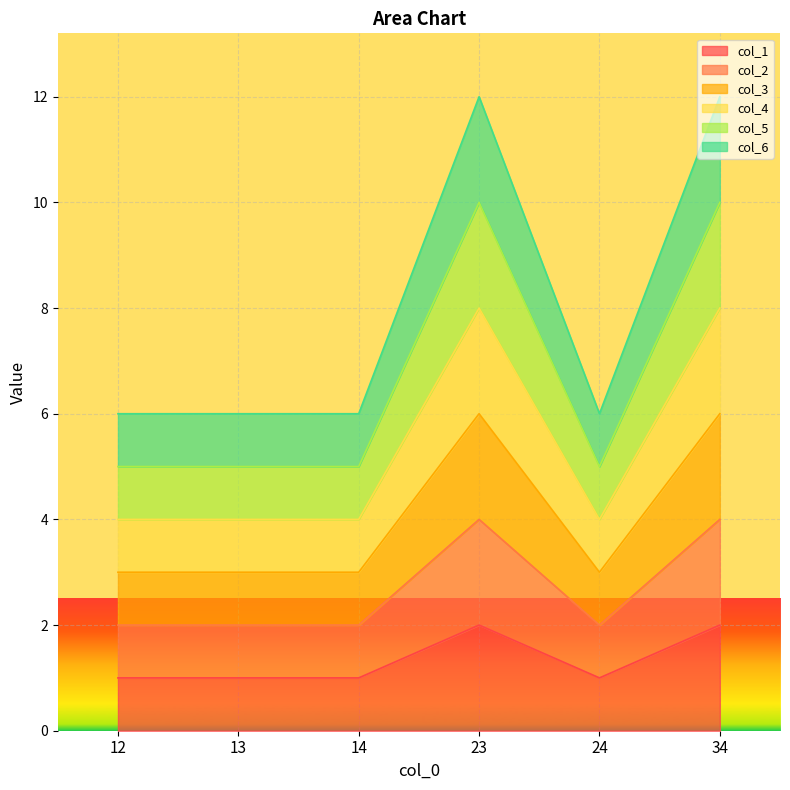

Which series changed the most between 12 and 24?

col_1